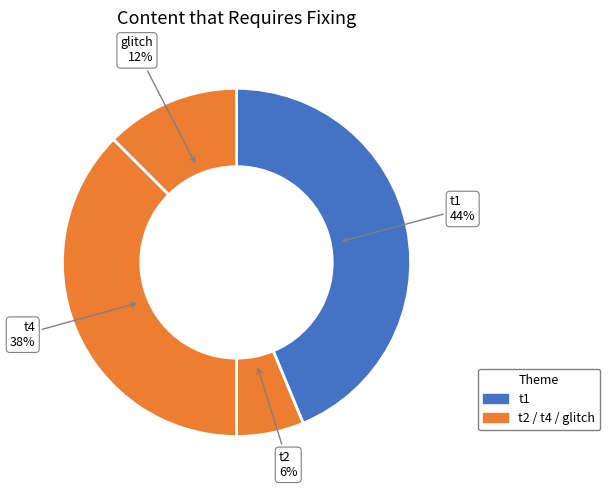

Which category has the biggest portion of the pie?

t1